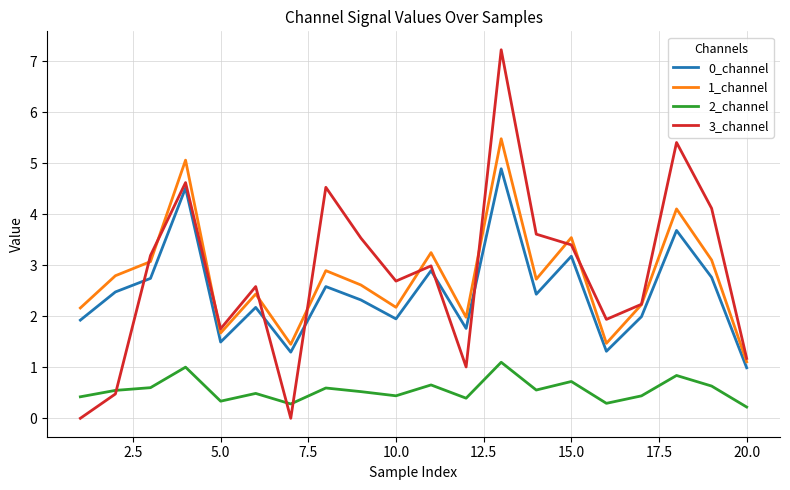

How many interior local peaks does the 0_channel series have?

7